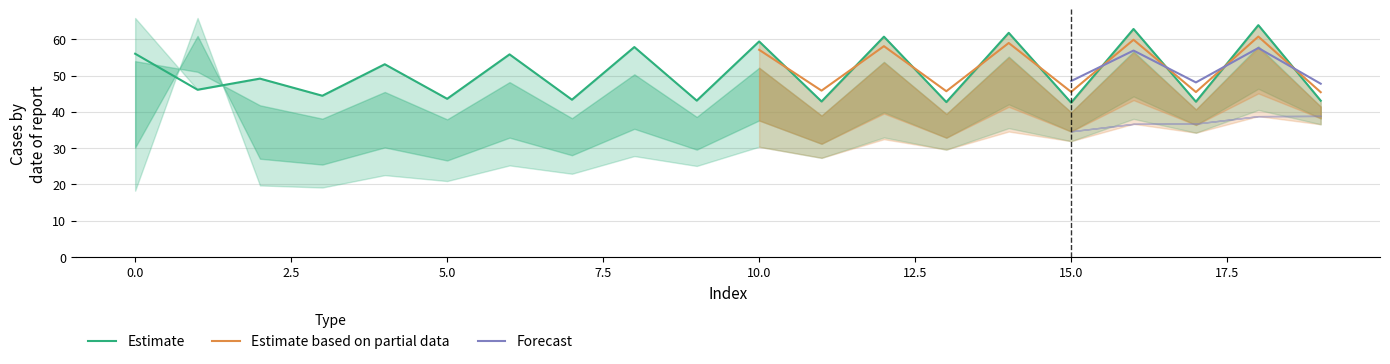

At how many categories does at least one series exceed 40?

20